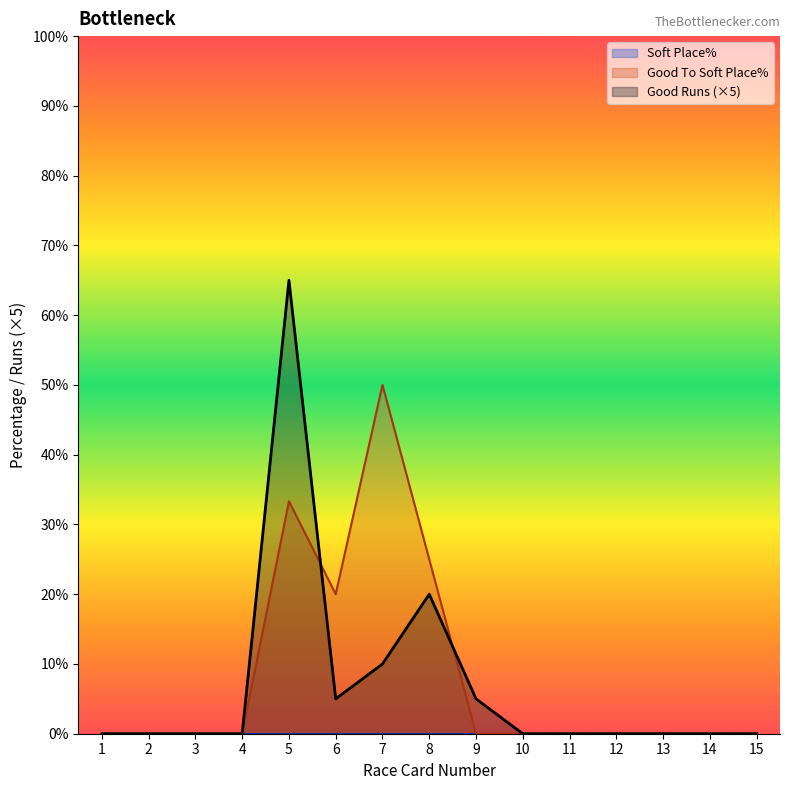

Which series has the widest spread of values?

Good Runs (×5)